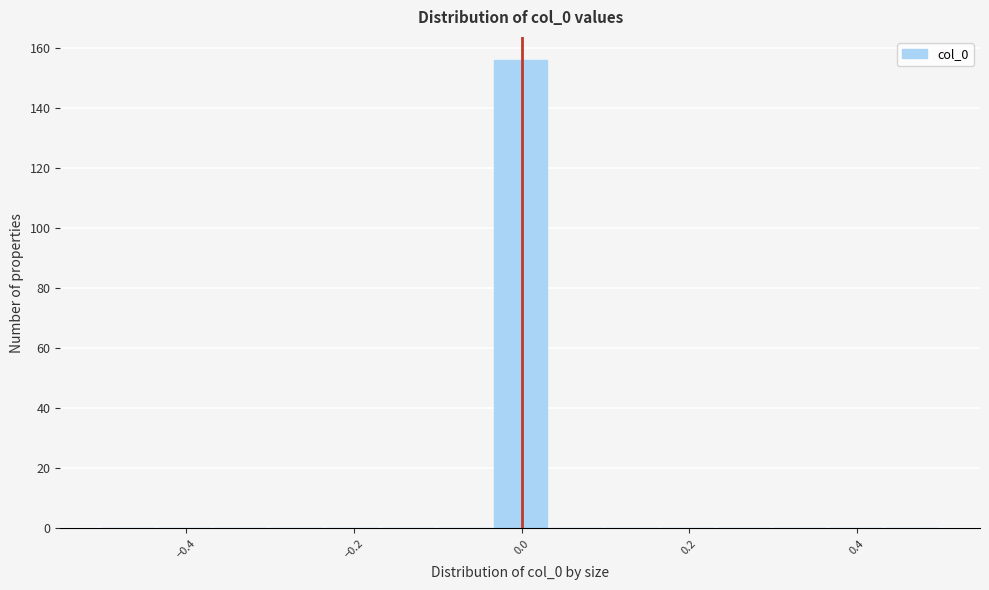

Read against the x-axis, roughly where is the centre of the tallest bar?

0.00